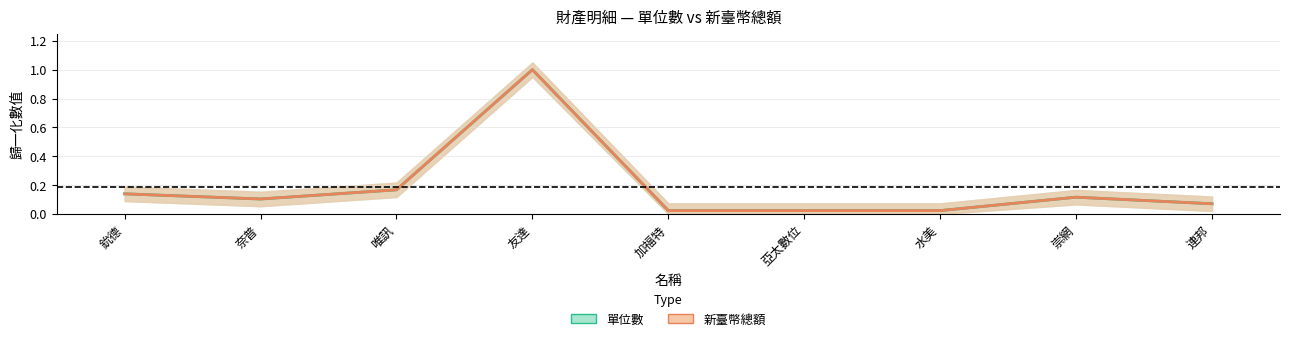

True or false: 單位數 has more than 1 interior local peaks.

True